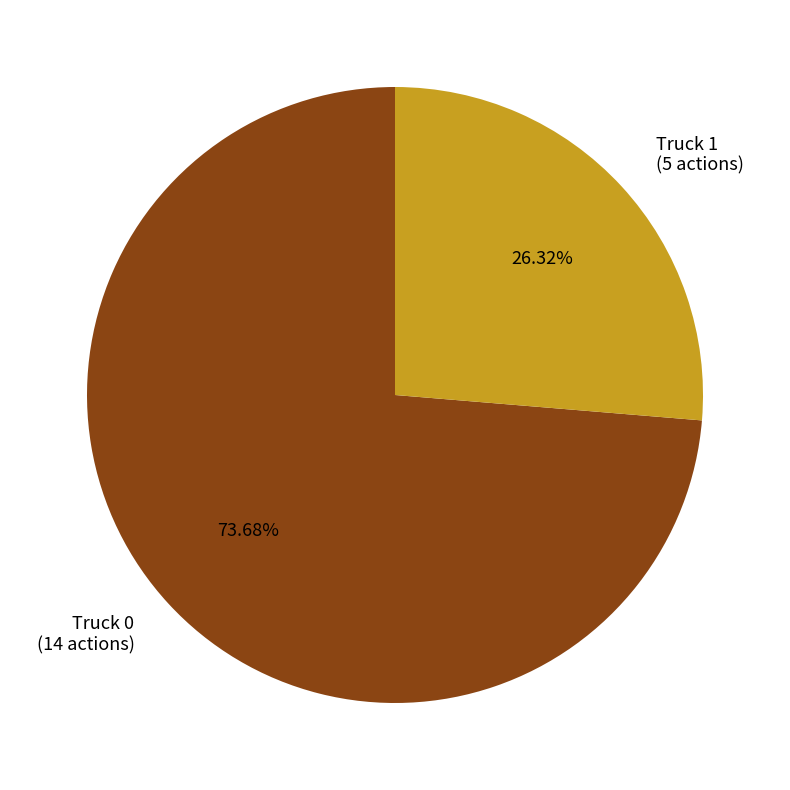

What is the ratio of the value at Truck 1 to the value at Truck 0?

0.4